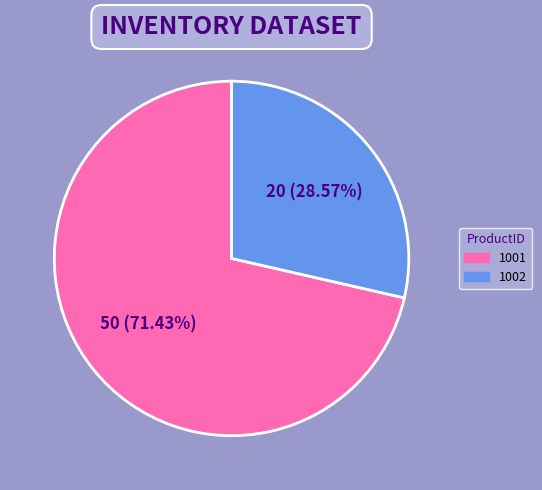

Between 1001 and 1002, which is larger?

1001